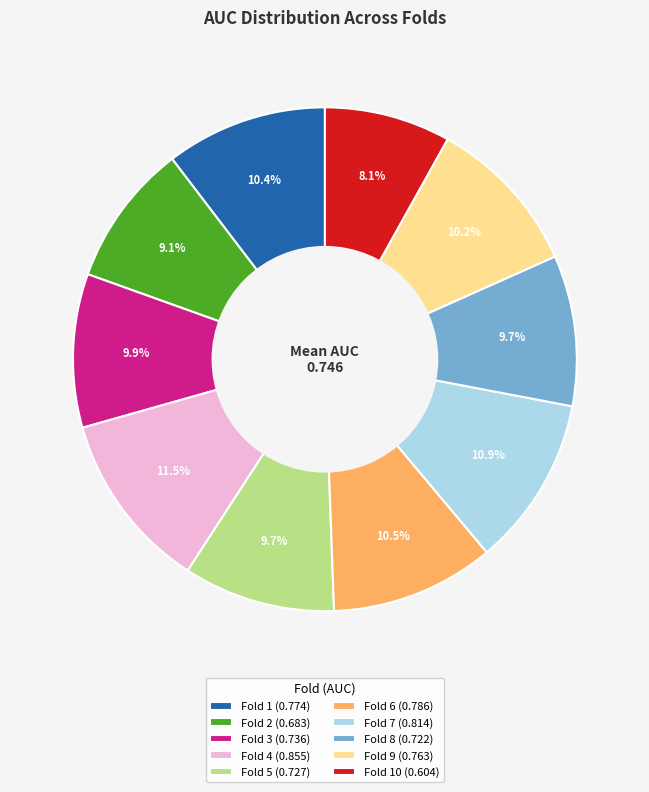

To the nearest percent, what is the average slice percentage?

10%